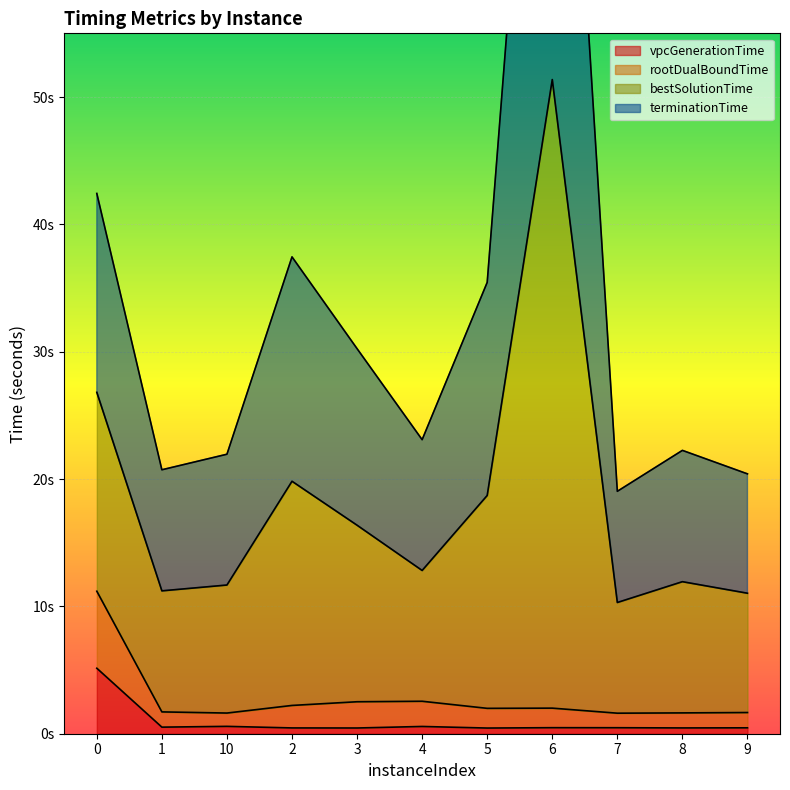

What is the sum of all rootDualBoundTime values?

30.7